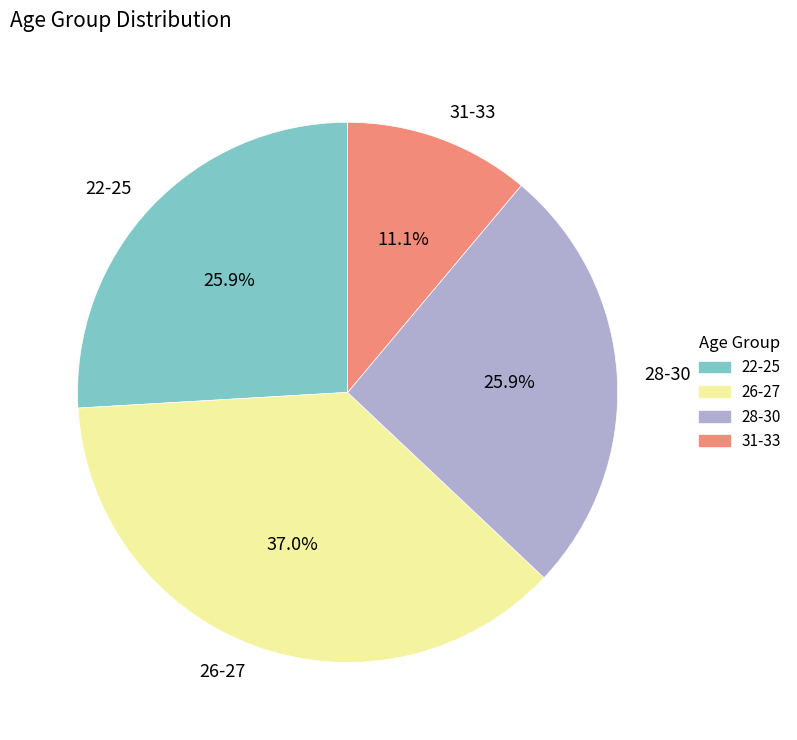

Which category has the smallest portion of the pie?

31-33